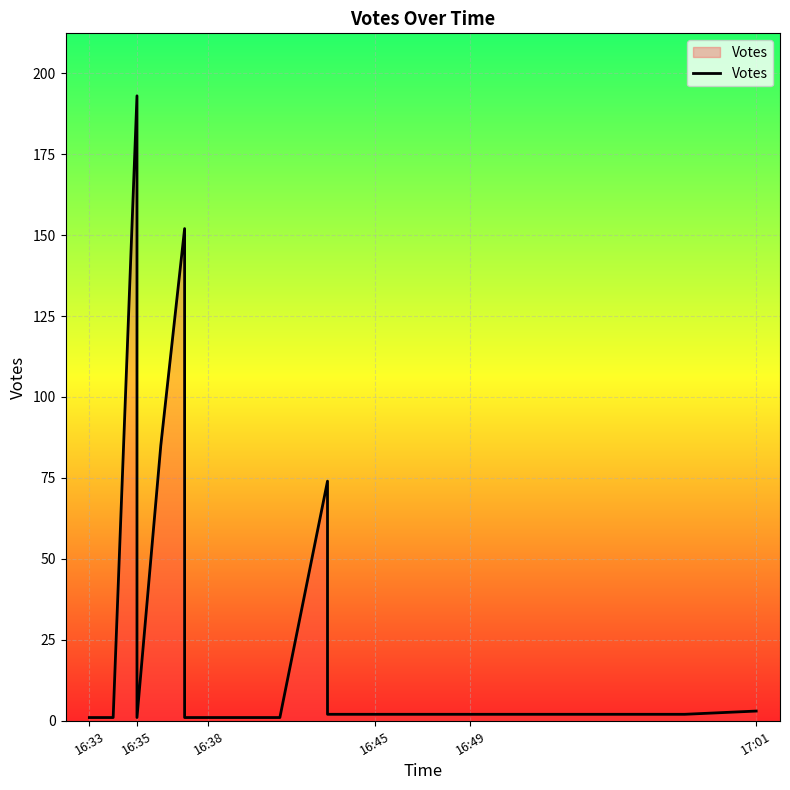

Count the number of categories in the chart.

20